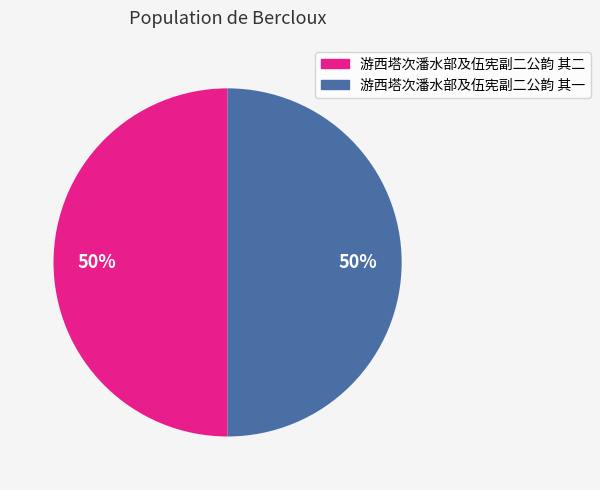

How many slices are in this pie chart?

2